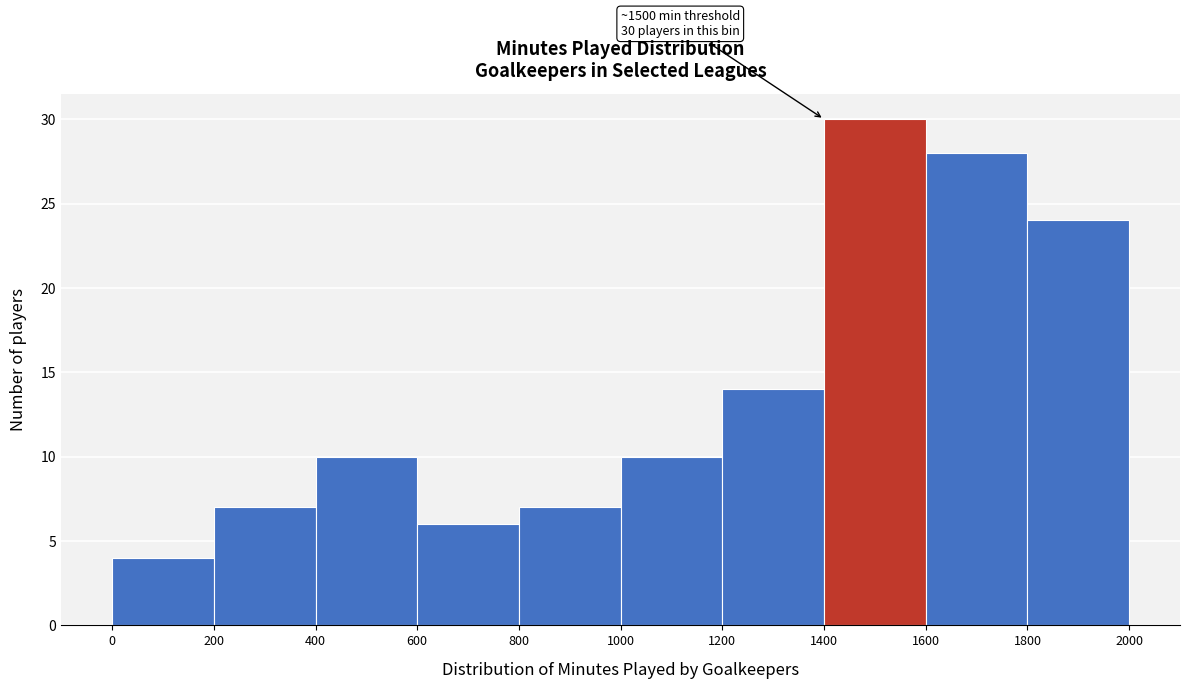

Which range on the x-axis has the tallest bar?

1400 to 1600